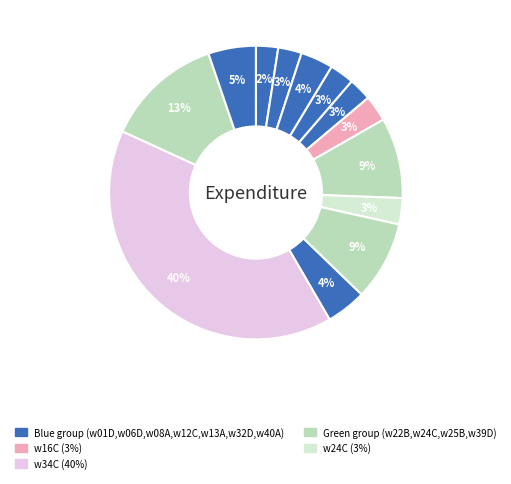

How many slices are in this pie chart?

13